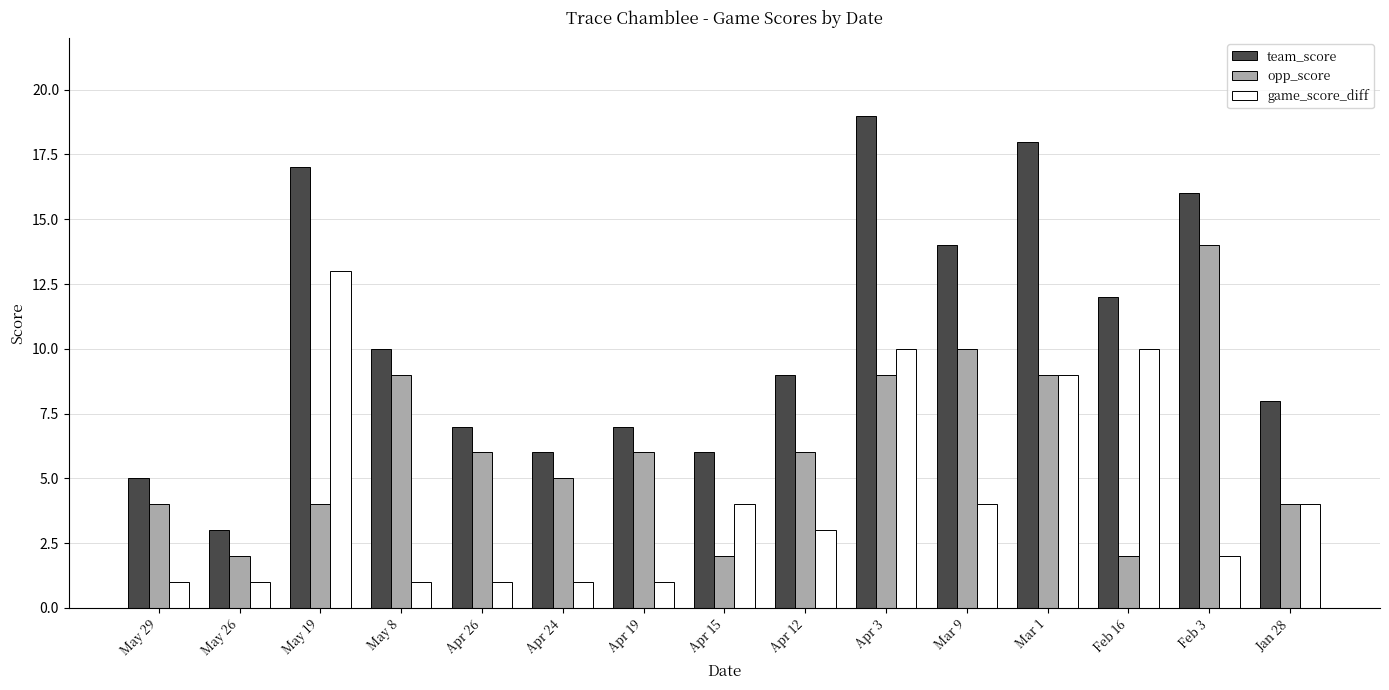

How many values in the opp_score series are below 6?

7